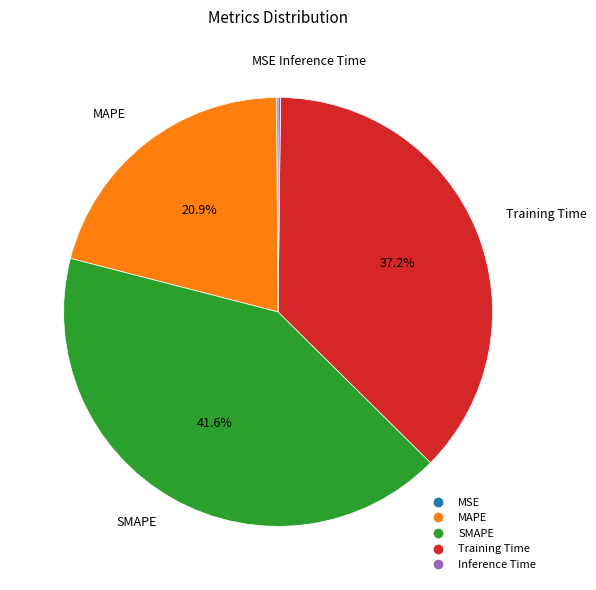

Is there a majority slice in this chart?

No